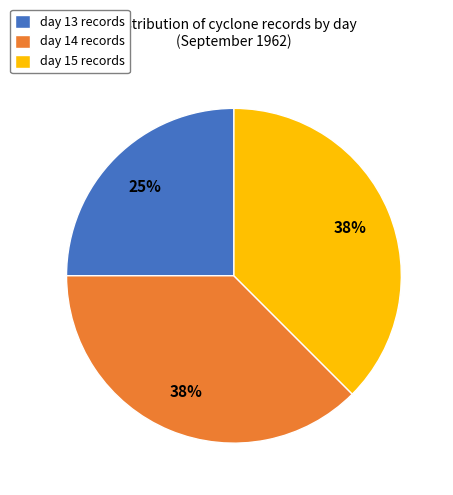

To the nearest percent, what percentage of the pie is day 13?

25%